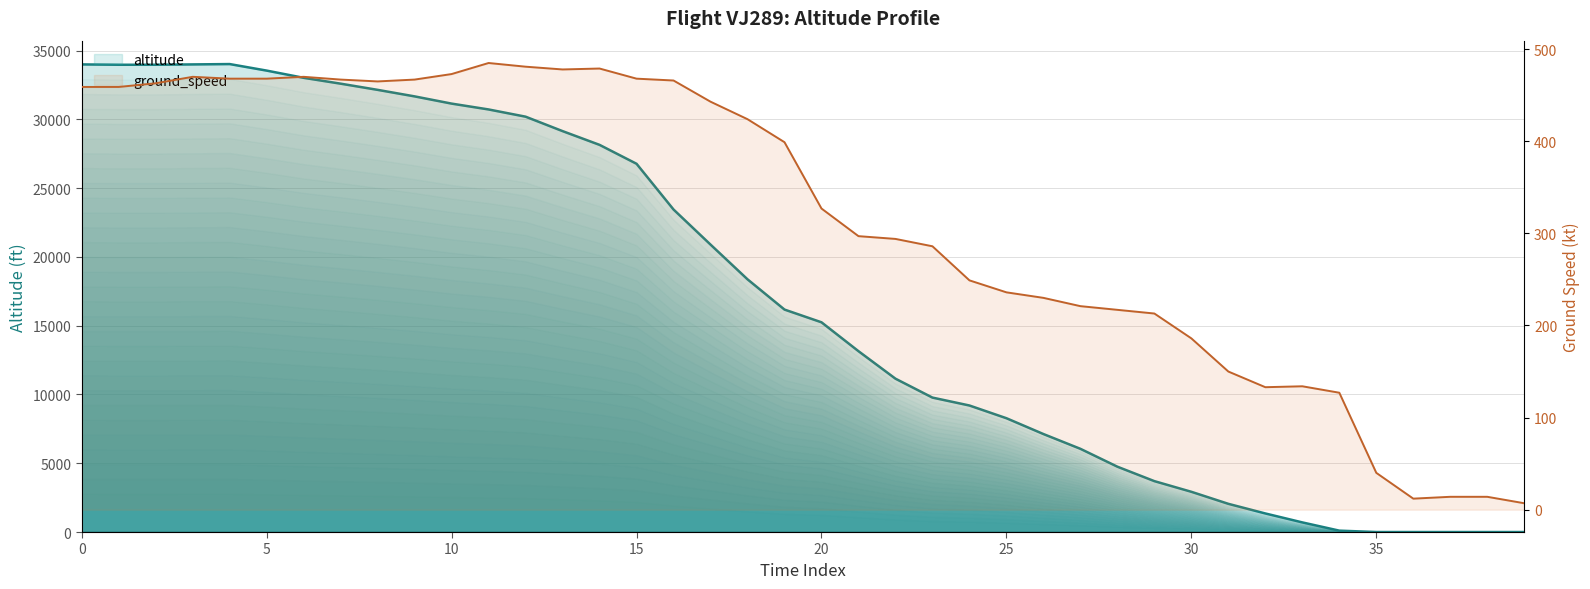

What is the difference between the highest and lowest values at 32?

1217